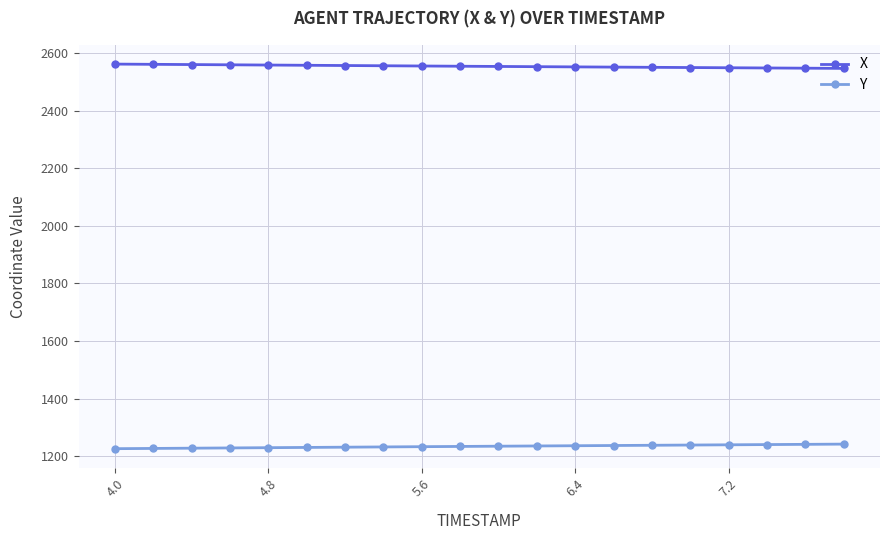

What is the value of the Y point at the 3rd from the left?

1227.3